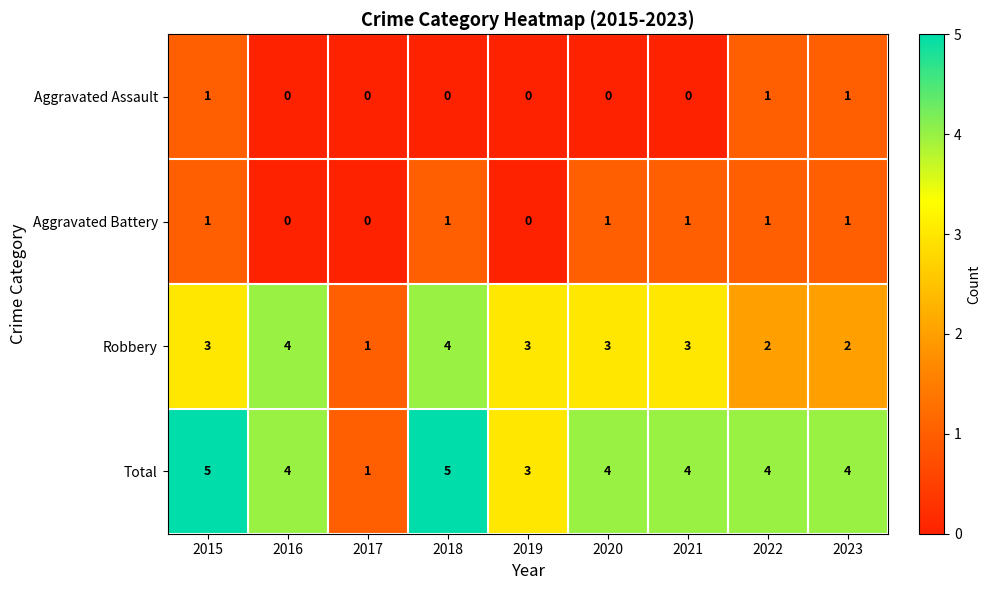

What is the spread (max minus min) of values at 2022?

3